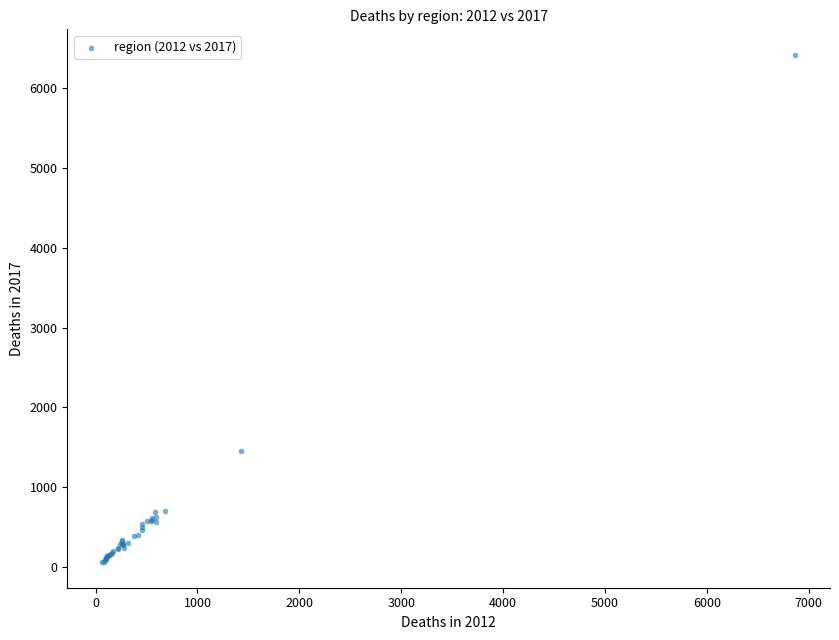

What Y value in the scatter plot is closest to 3238?

1461